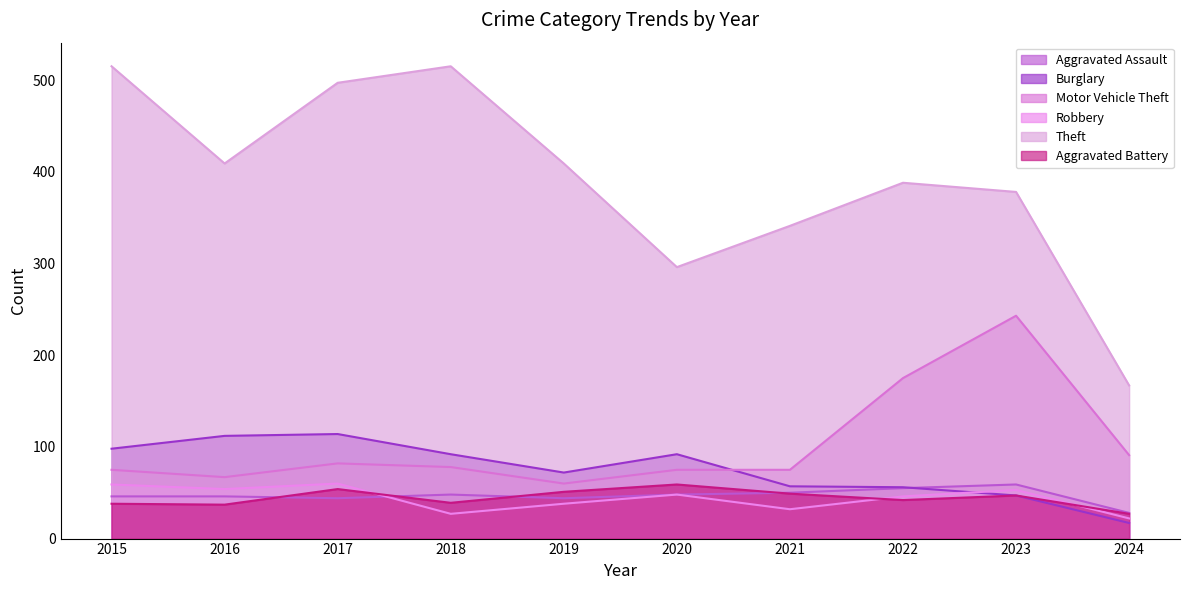

Which label corresponds to the largest value in the chart?

2015